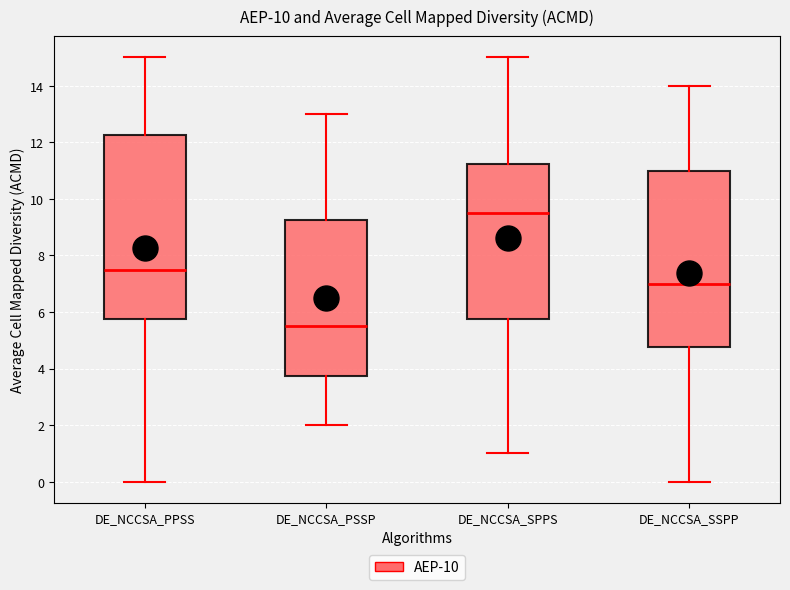

Which box is the tallest, from its lower edge to its upper edge?

DE_NCCSA_PPSS